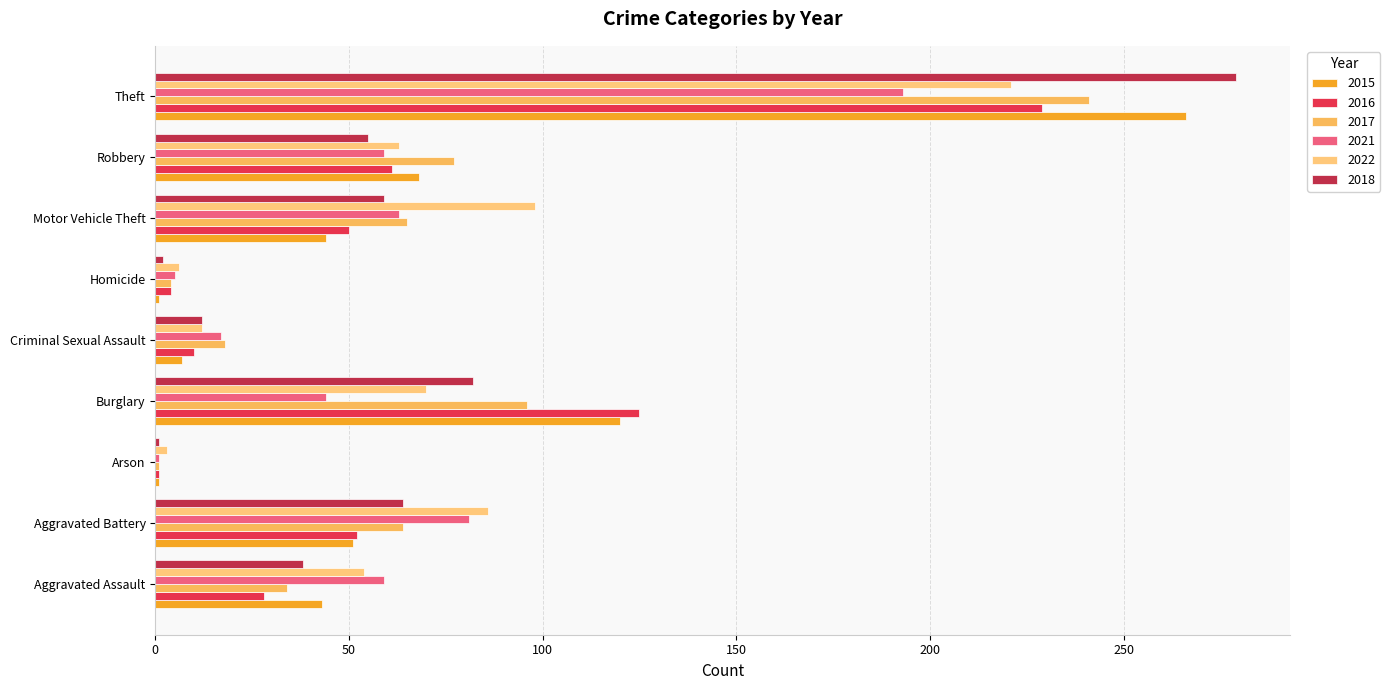

True or false: 2018 has a value of 1 at Homicide.

False